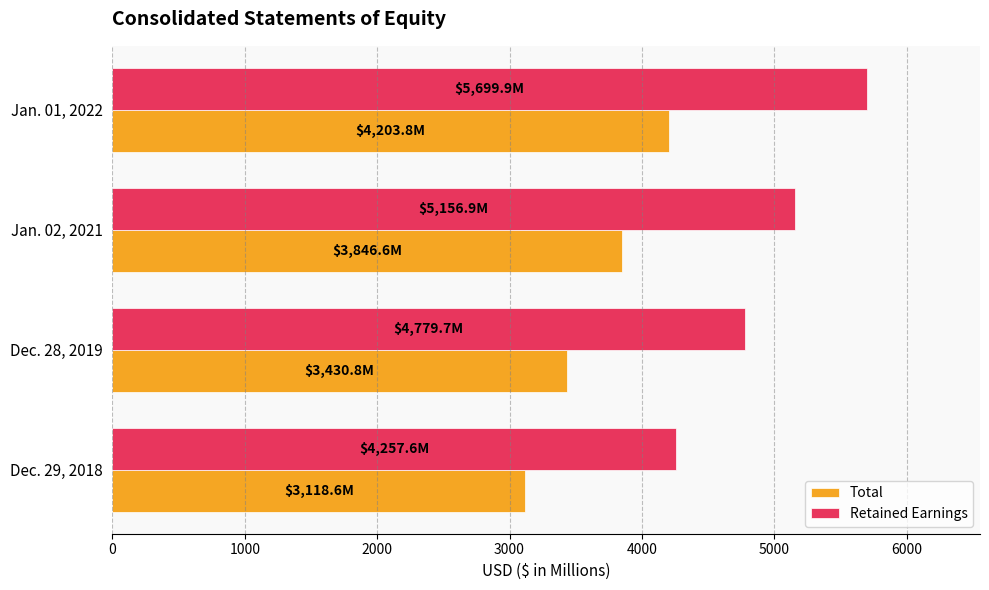

The value of Total at Jan. 02, 2021 is 3846.6. True or false?

True